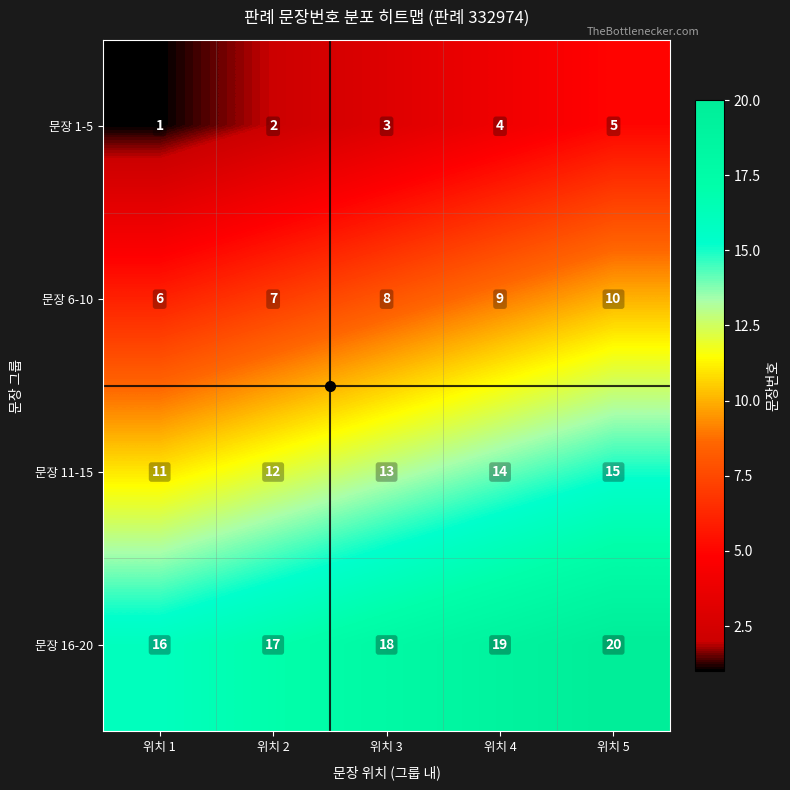

True or false: 문장 11-15 has a value of 18 at 위치 1.

False